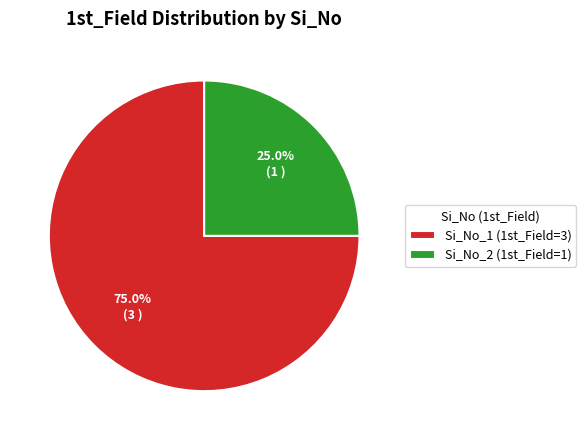

How much of the chart is everything except Si_No_1 (1st_Field=3)?

25.0%